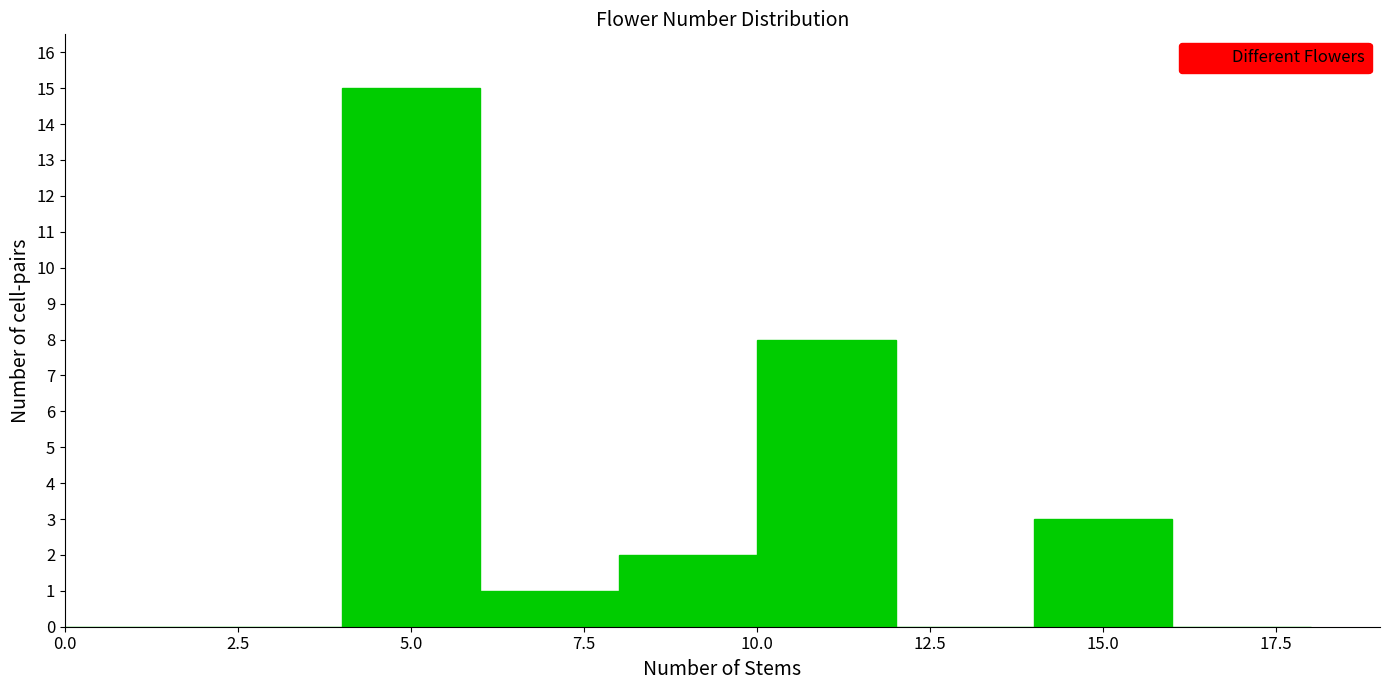

Reading left to right, transcribe this chart: for each bar, give the range it covers on the x-axis and its height. The values are not printed on the chart, so give them approximately, as read against the axis.

0 to 2: 0
2 to 4: 0
4 to 6: 15
6 to 8: 1
8 to 10: 2
10 to 12: 8
12 to 14: 0
14 to 16: 3
16 to 18: 0